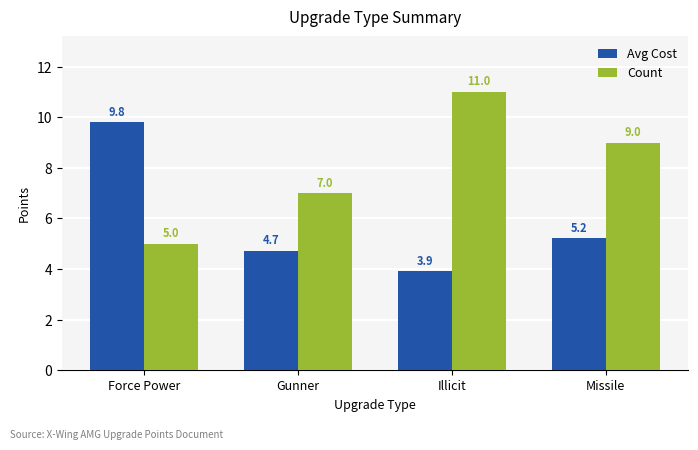

Reading left to right, transcribe all the data shown in this chart.

Avg Cost: Force Power=9.8	Gunner=4.7	Illicit=3.9	Missile=5.2
Count: Force Power=5.0	Gunner=7.0	Illicit=11.0	Missile=9.0